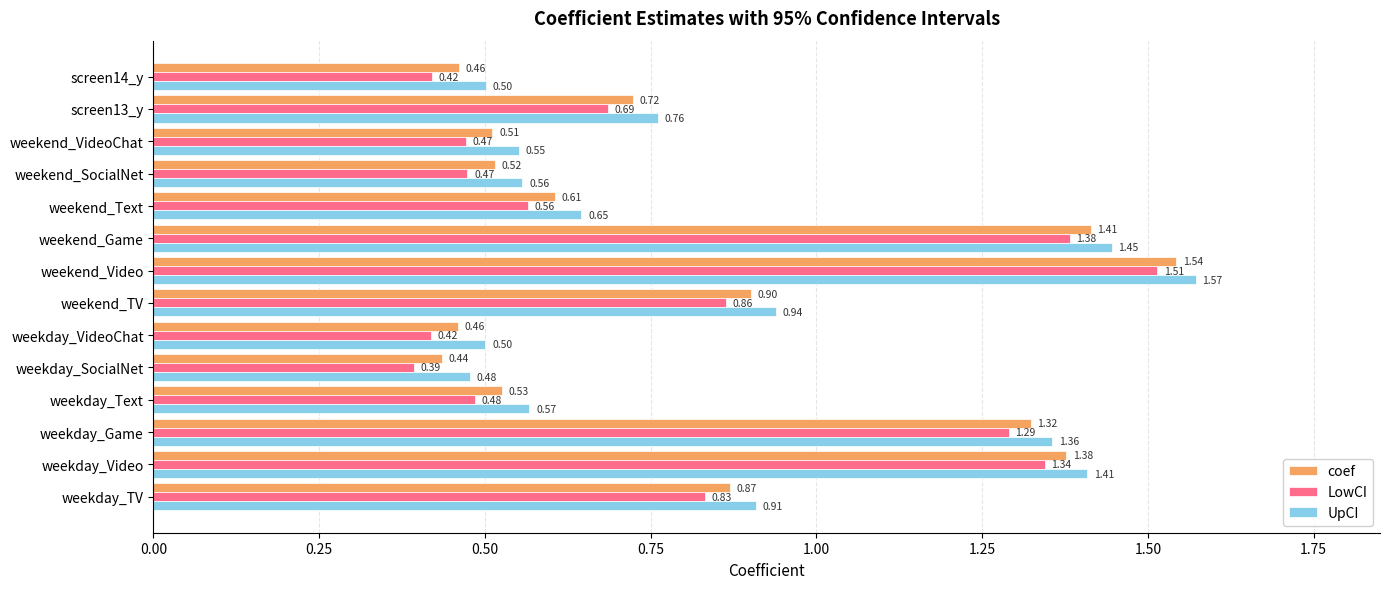

What is the sum of the UpCI values at screen14_y and weekday_SocialNet?

1.0